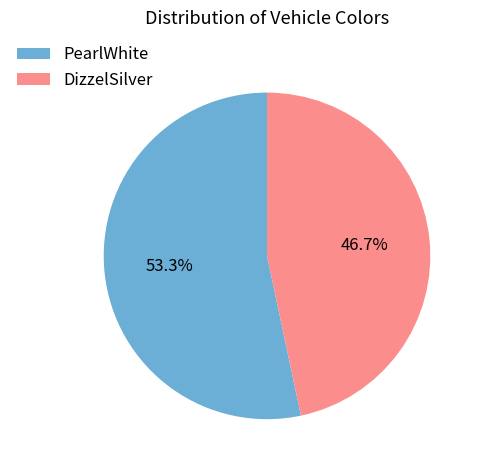

What is the ratio of the value at PearlWhite to the value at DizzelSilver?

1.1